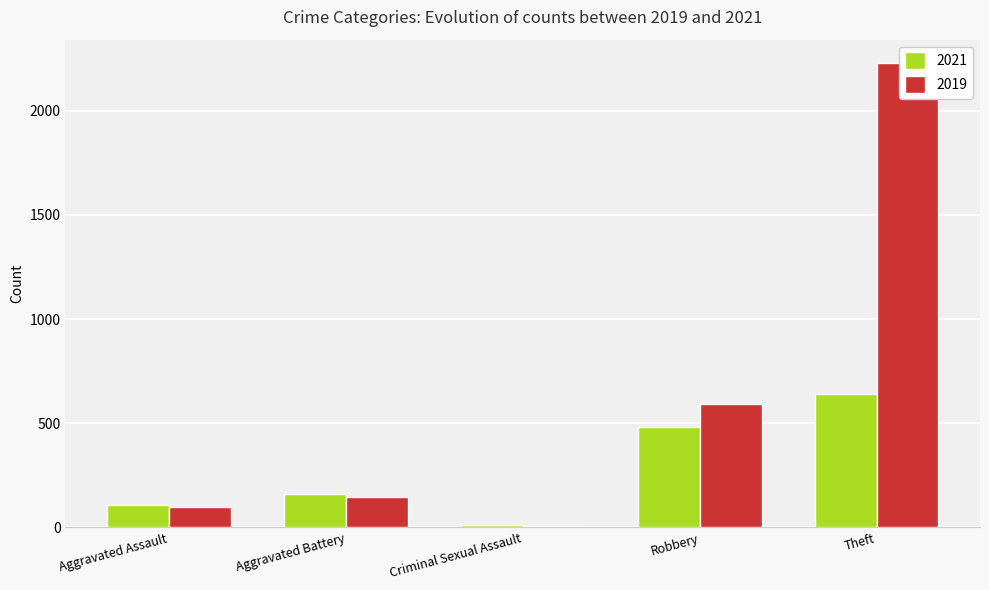

At which label does 2019 first exceed 98?

Aggravated Battery